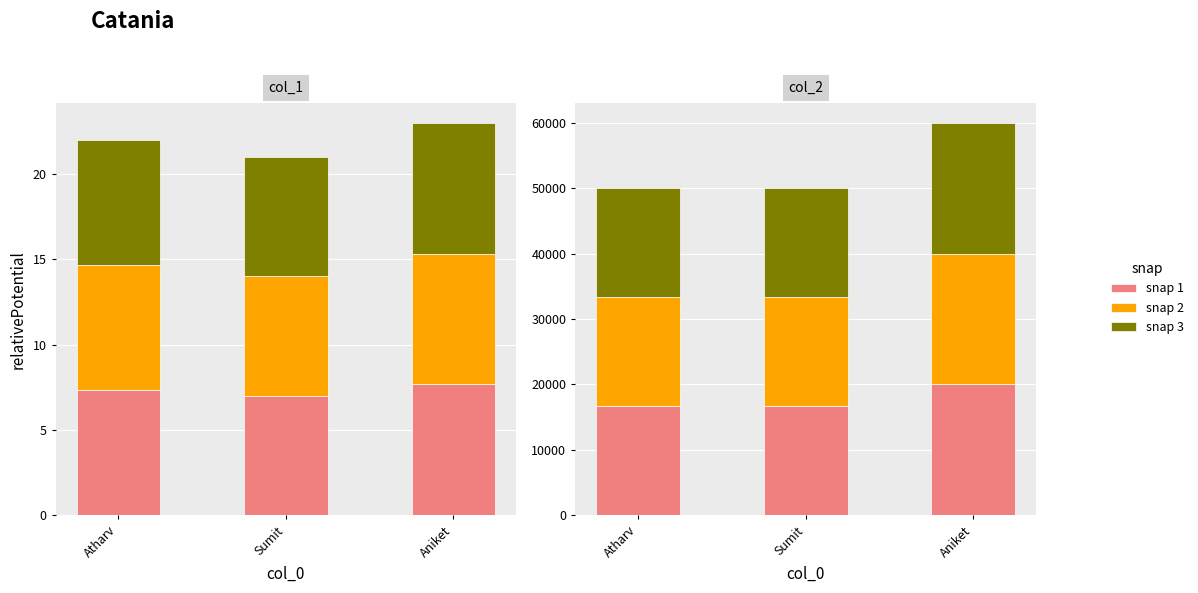

How many values in the snap 2 series exceed 7?

2